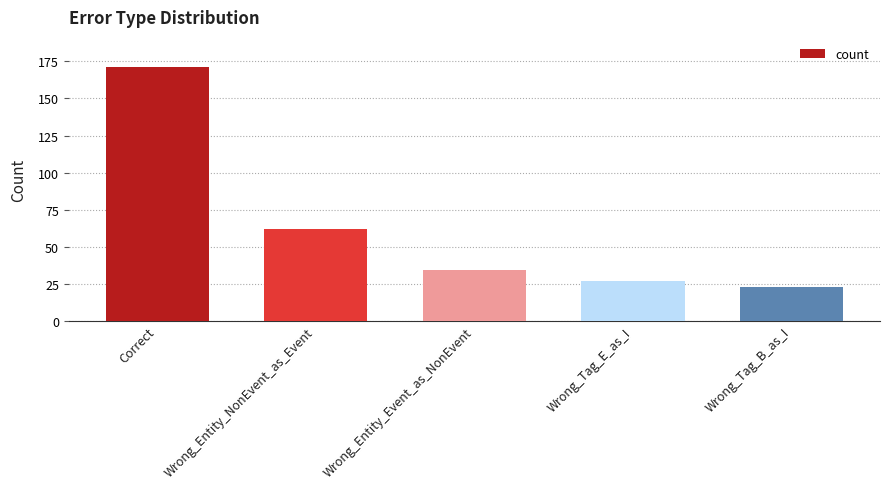

What is the label of the 1st bar from the right?

Wrong_Tag_B_as_I